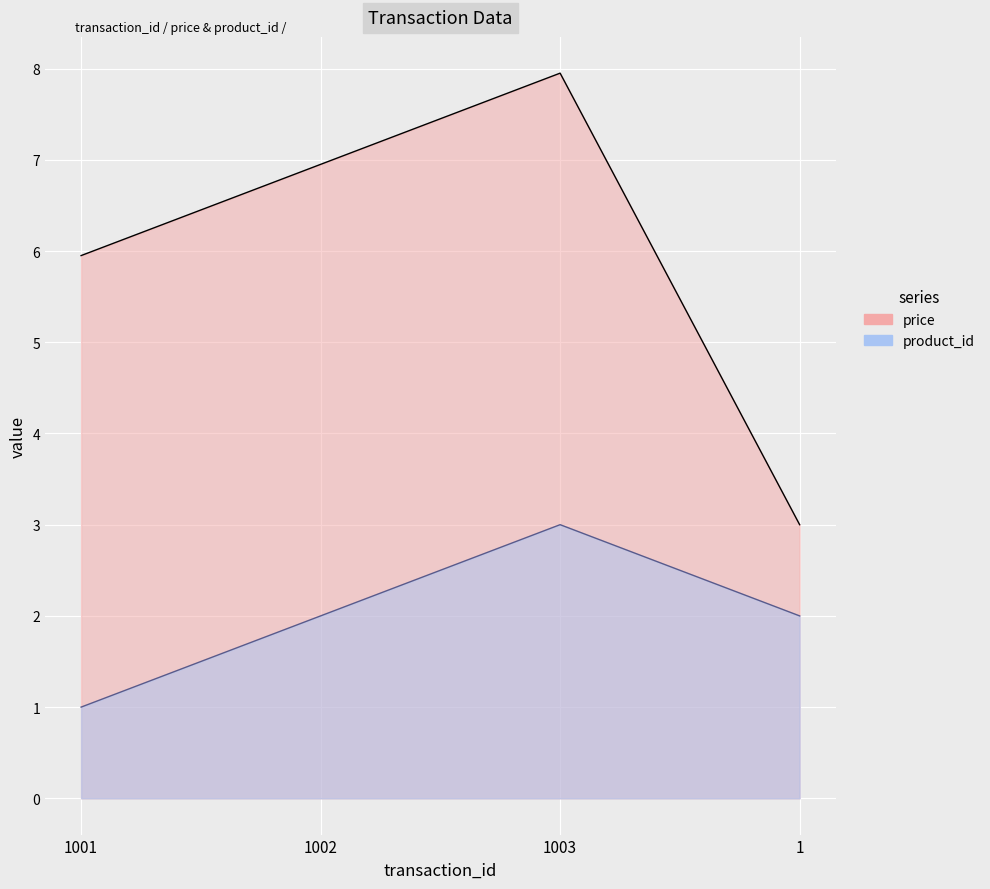

How many lines are shown in the chart?

2